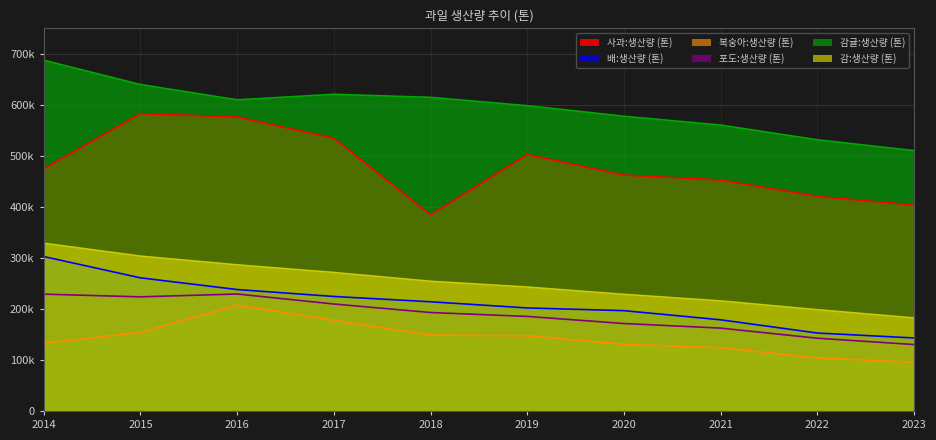

What is the sum of the 배:생산량 (톤) values at 2014 and 2016?

540745